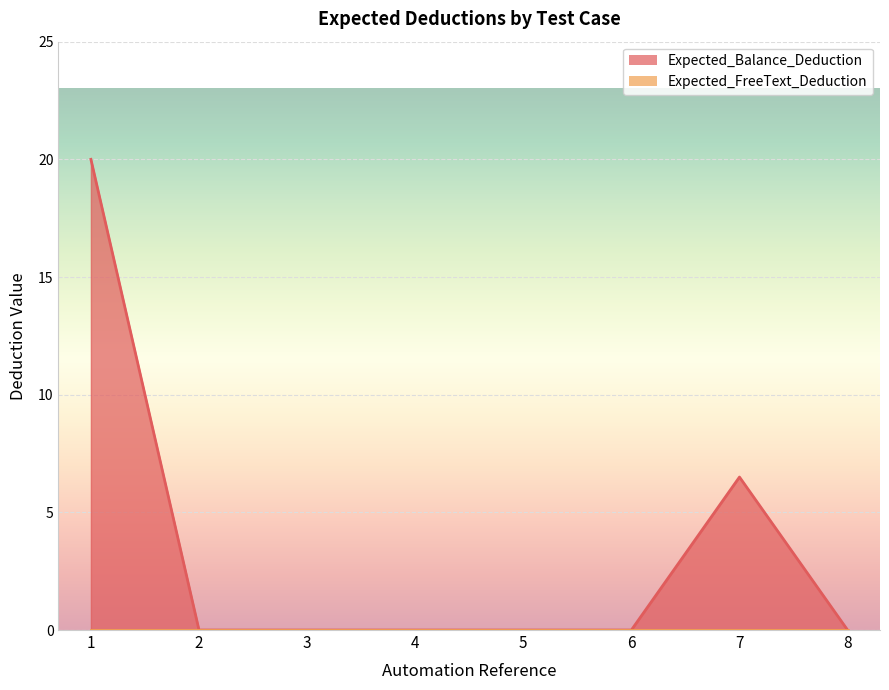

What is the difference between the maximum and minimum values?

20.0